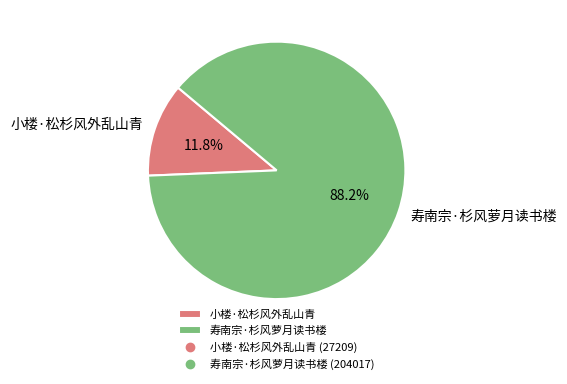

How many segments does this pie chart have?

2